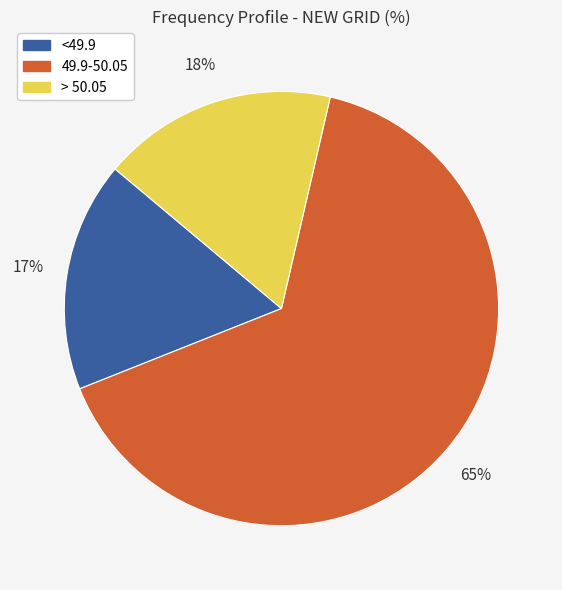

Does any single category account for the majority?

Yes